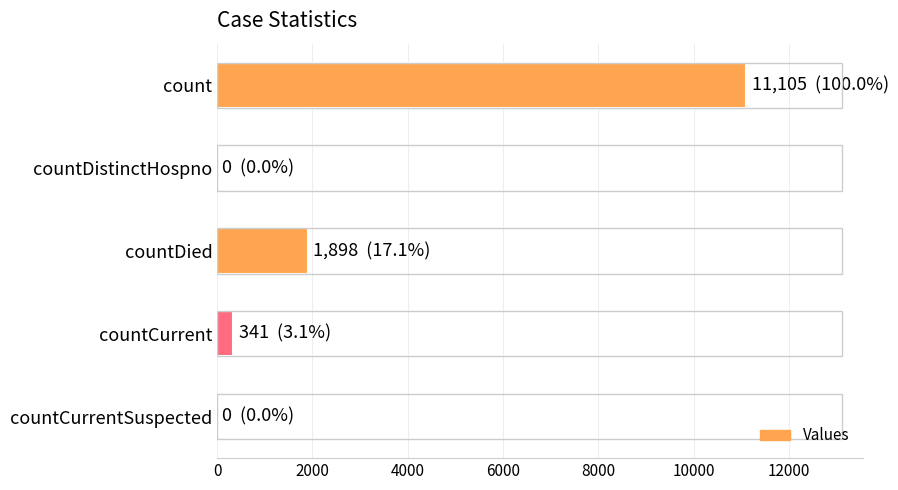

Are the bars horizontal?

Yes